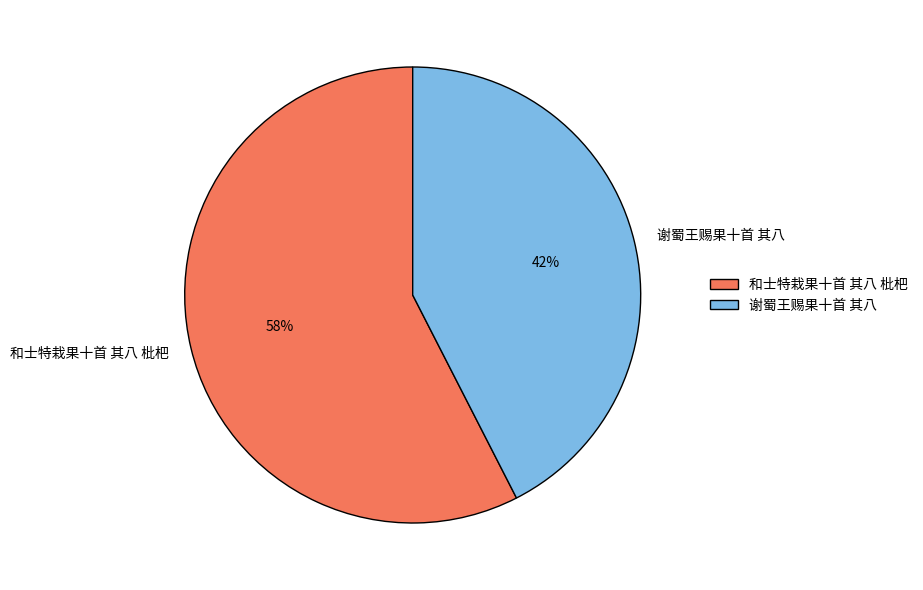

Is it true that 谢蜀王赐果十首 其八 is 51% of the pie?

False